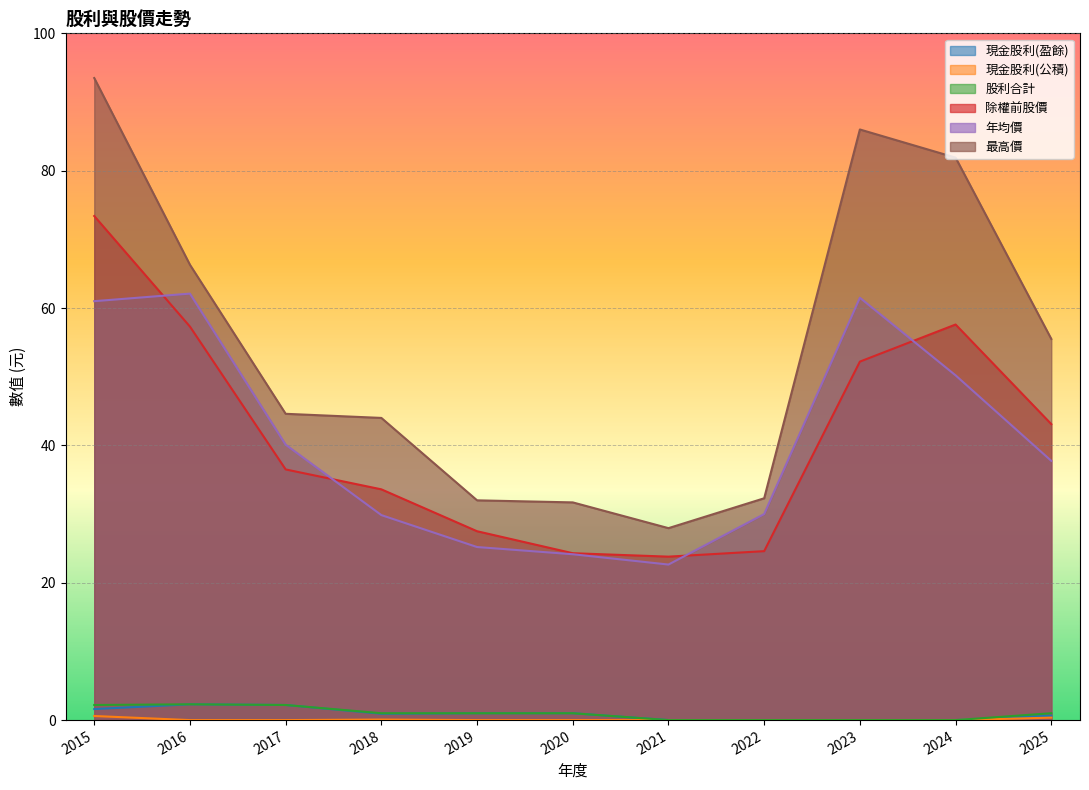

How many distinct data groups are displayed?

6